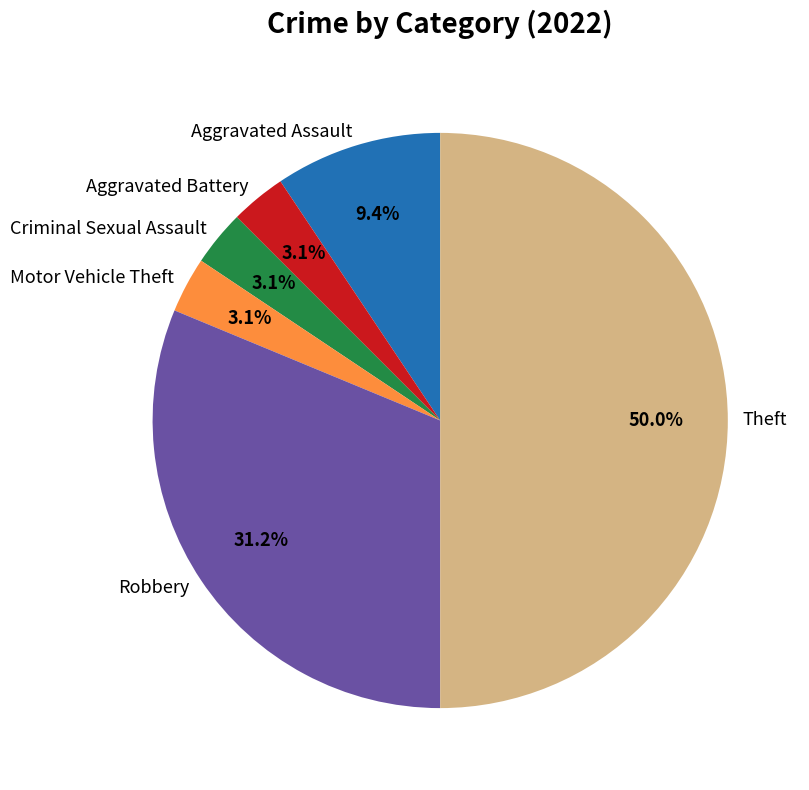

Approximately how many times larger is the value at Motor Vehicle Theft compared to Criminal Sexual Assault?

1.0